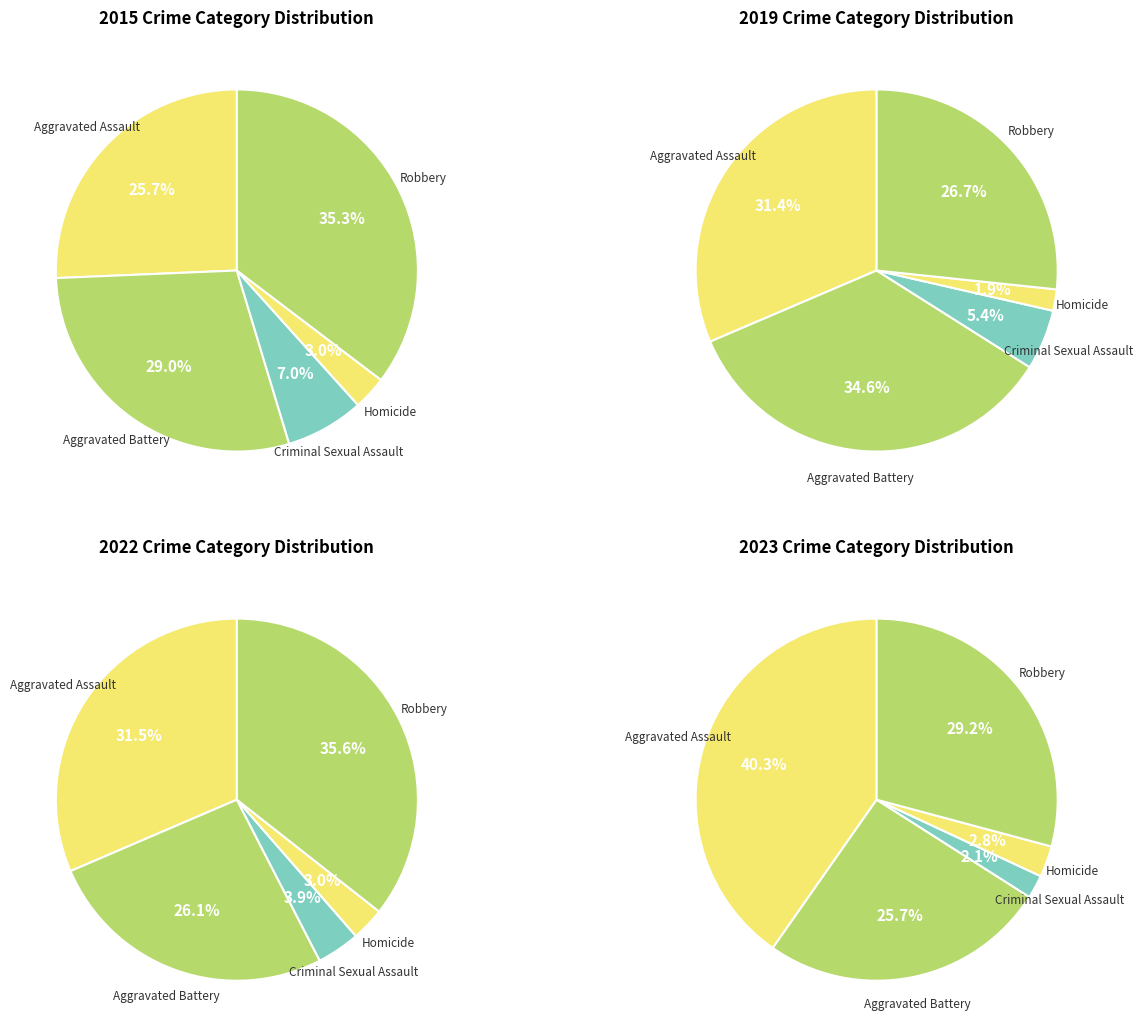

Does values_2022 represent more than half of the total?

No